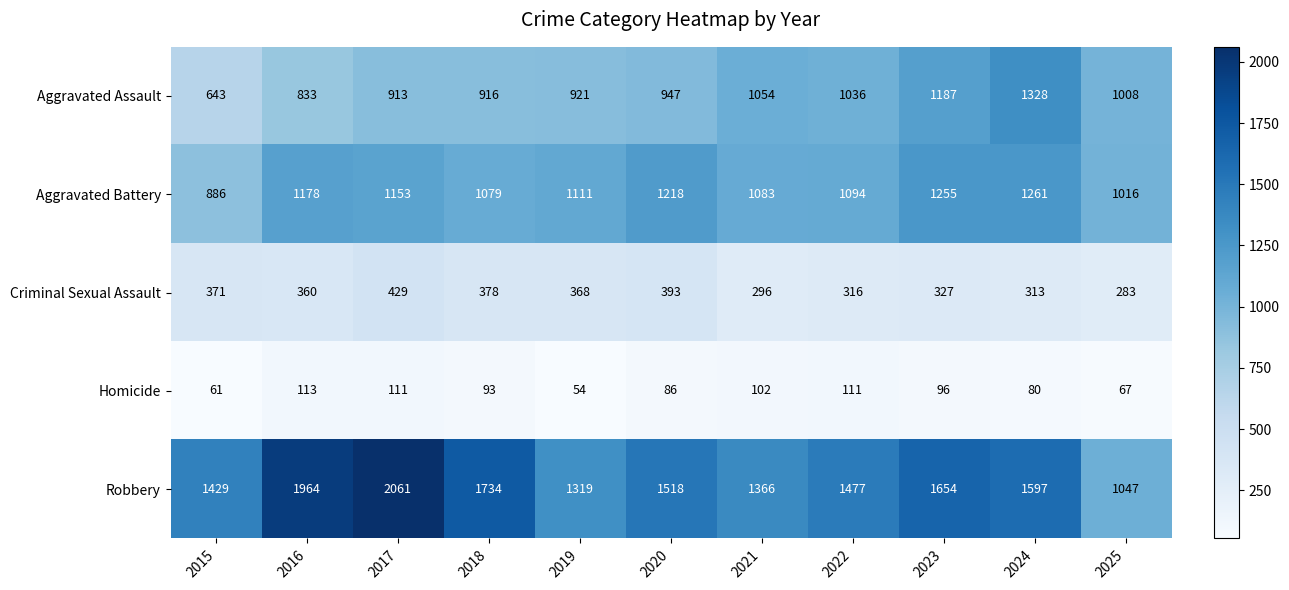

Rank the categories by Criminal Sexual Assault value from lowest to highest.

2025, 2021, 2024, 2022, 2023, 2016, 2019, 2015, 2018, 2020, 2017